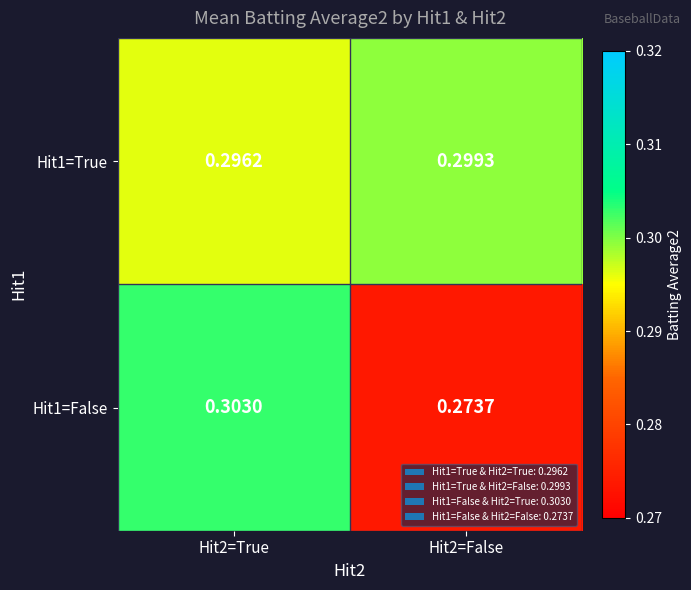

Is the value of Hit1=True at Hit2=False greater than the value of Hit1=False at Hit2=False?

Yes